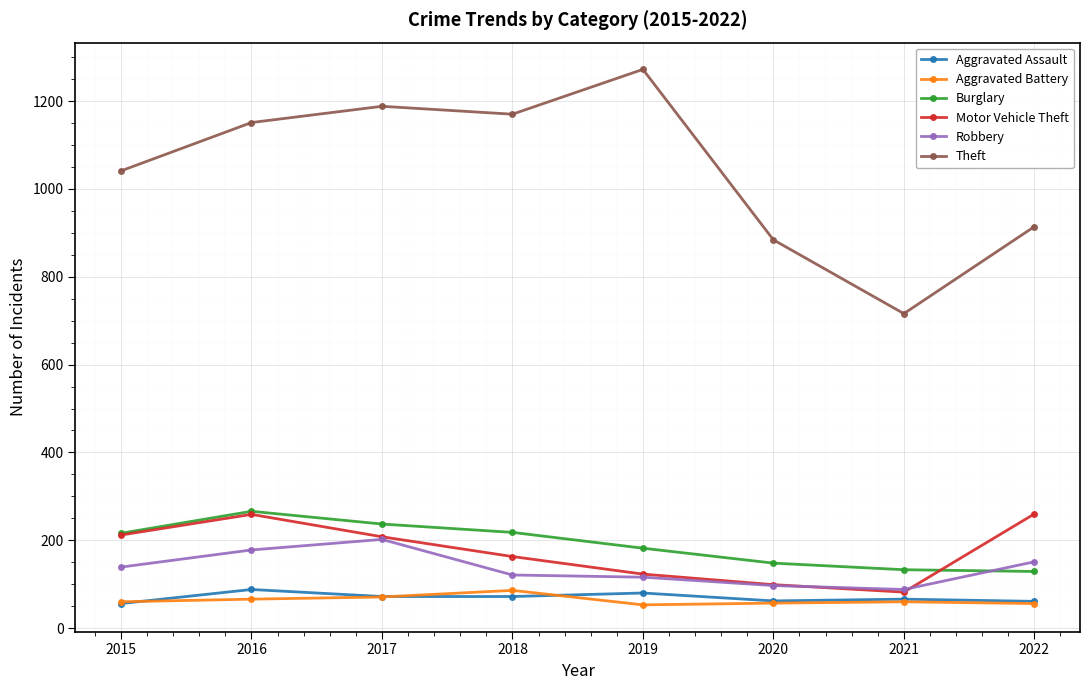

Which series ends up on top after the final intersection of Robbery and Burglary?

Robbery